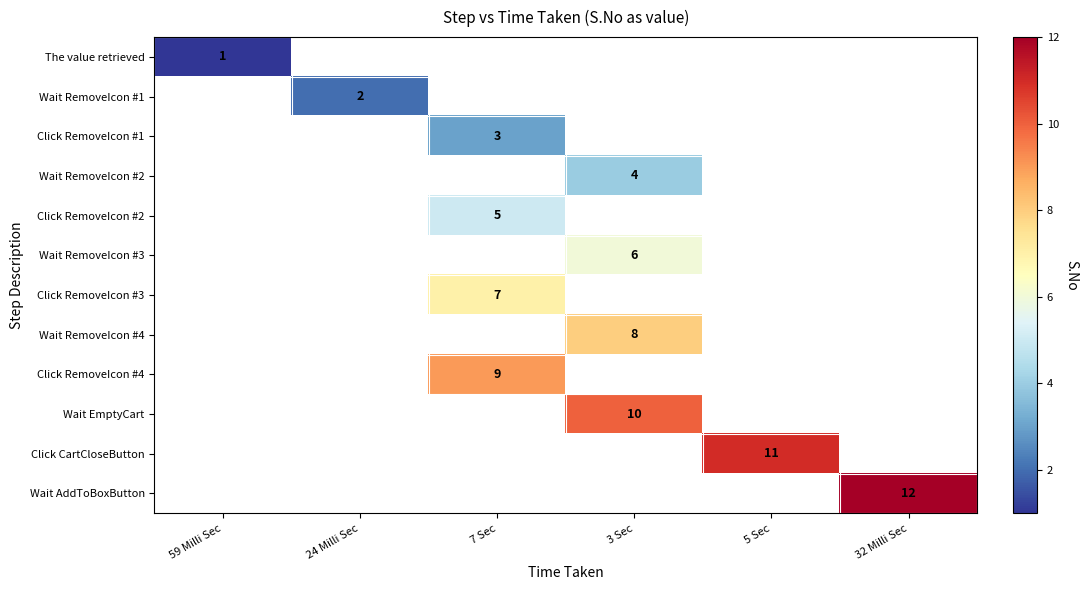

Is the value of Wait RemoveIcon #4 at 3 Sec greater than the value of Click RemoveIcon #4 at 7 Sec?

No